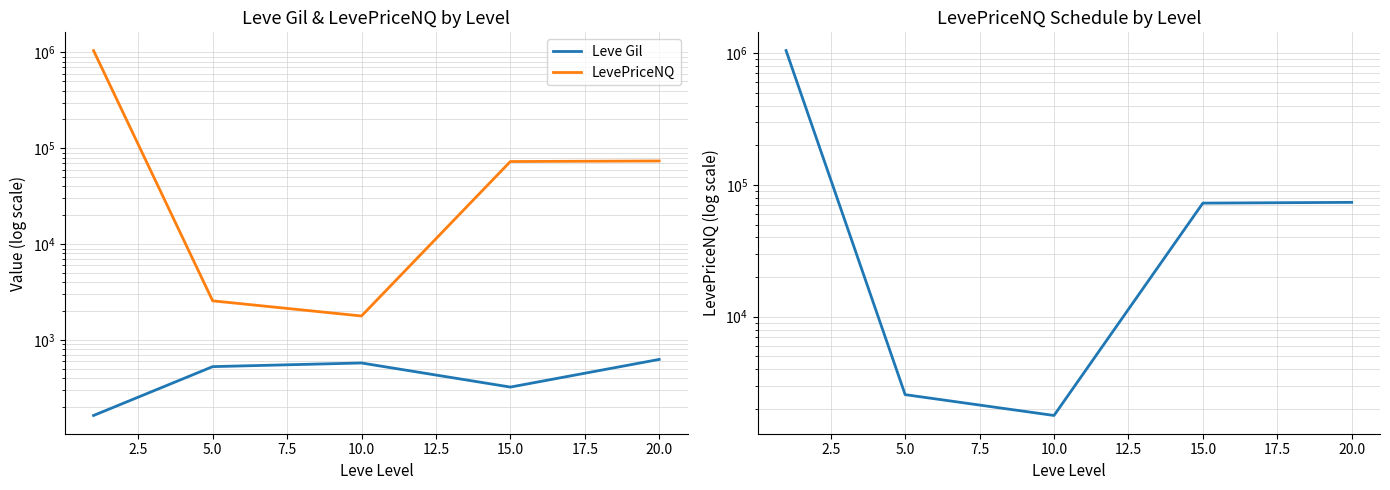

Between 15.0 and 10.0, which is larger?

10.0